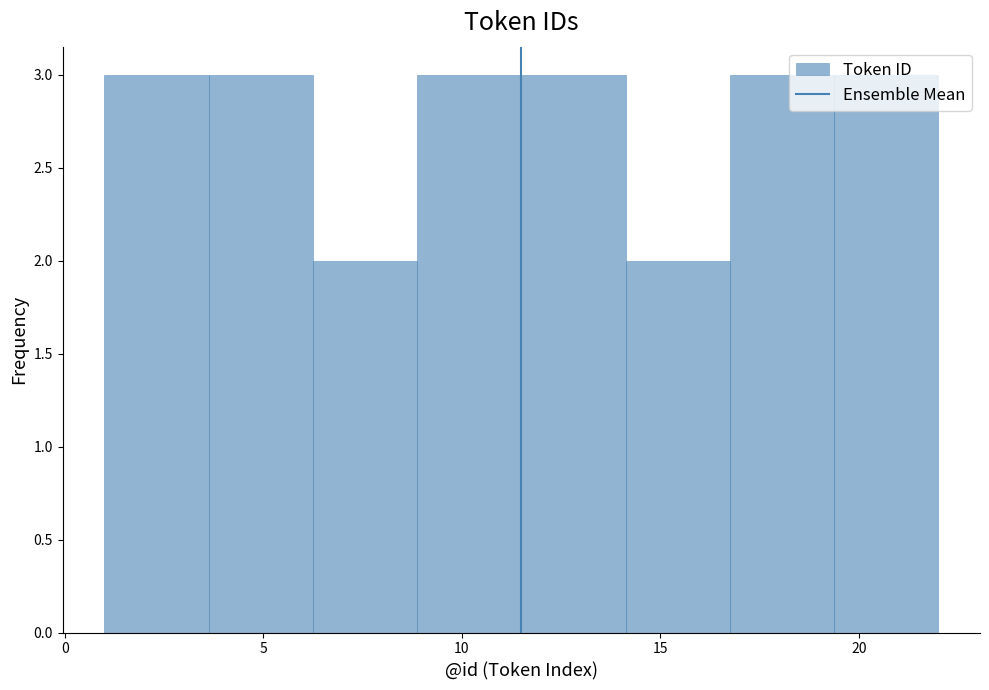

What is the height of the bar covering 6.5 to 9.0 on the x-axis? Neither the bar edges nor the heights are printed on the chart, so give them approximately, as read against the axes.

2